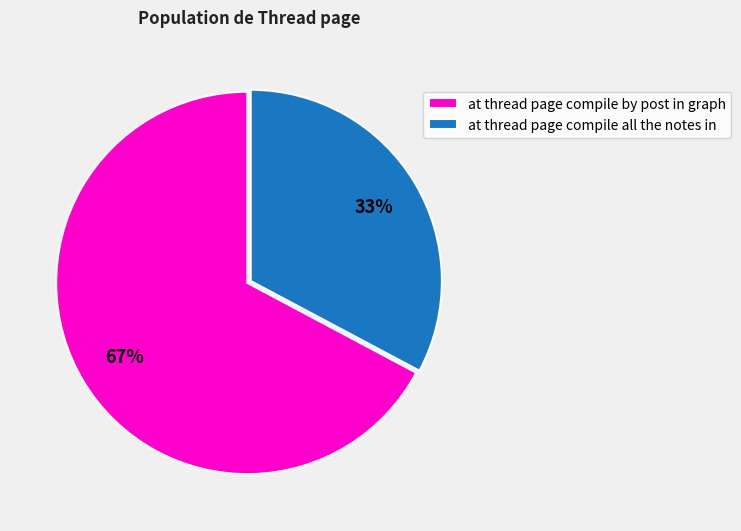

Rank the categories by value from highest to lowest.

at thread page compile by post in graph, at thread page compile all the notes in